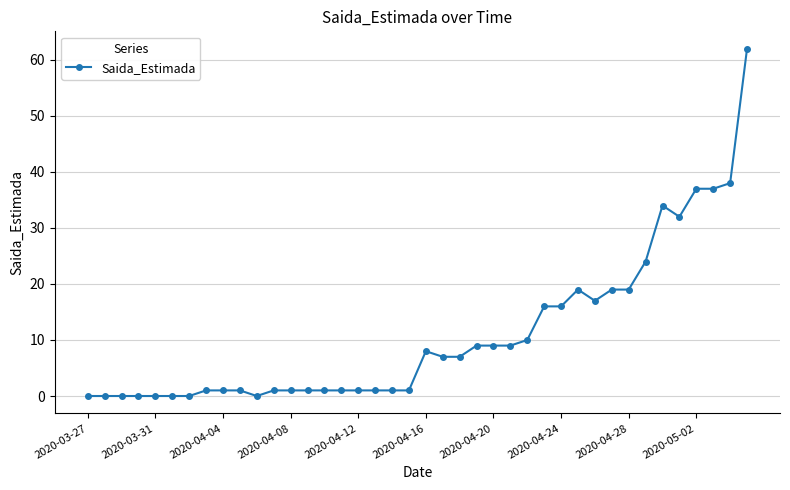

What is the maximum value shown in the chart?

62